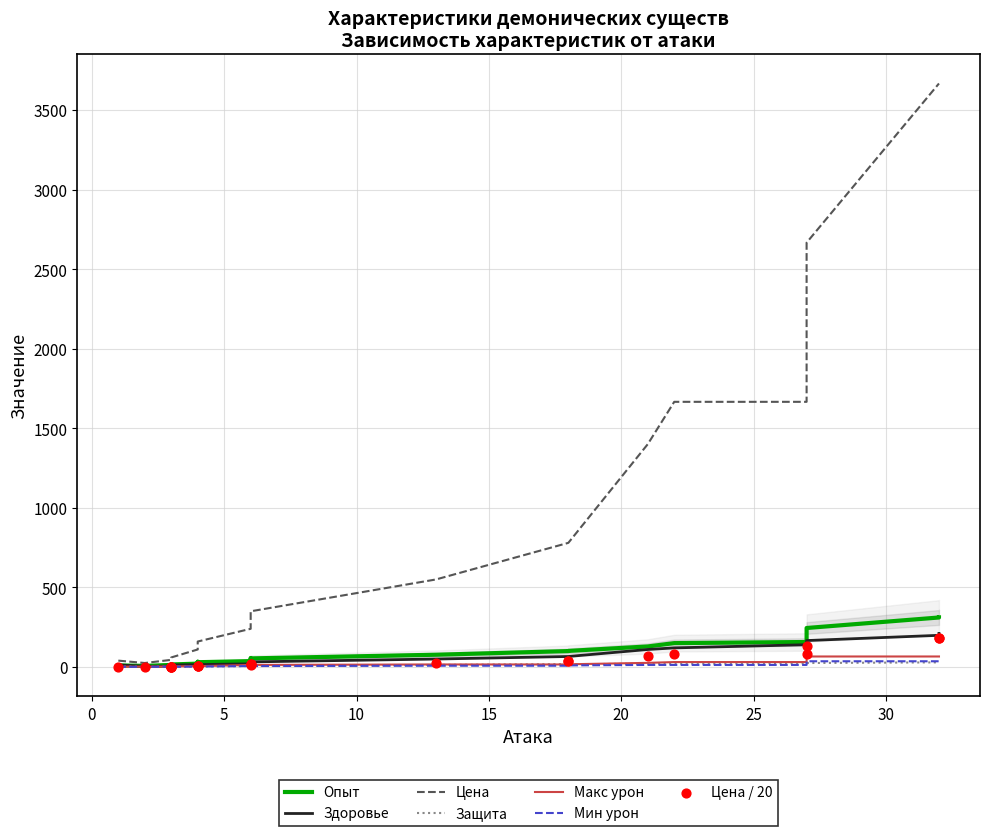

Which series contains the lowest Y value?

Защита